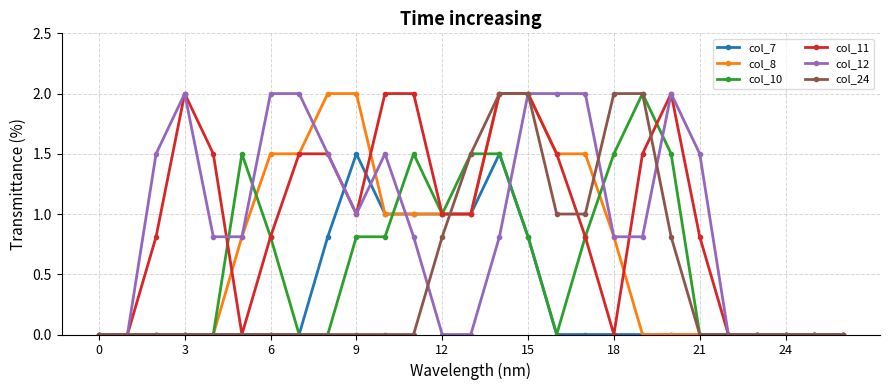

What is the maximum value shown in the chart?

2.0